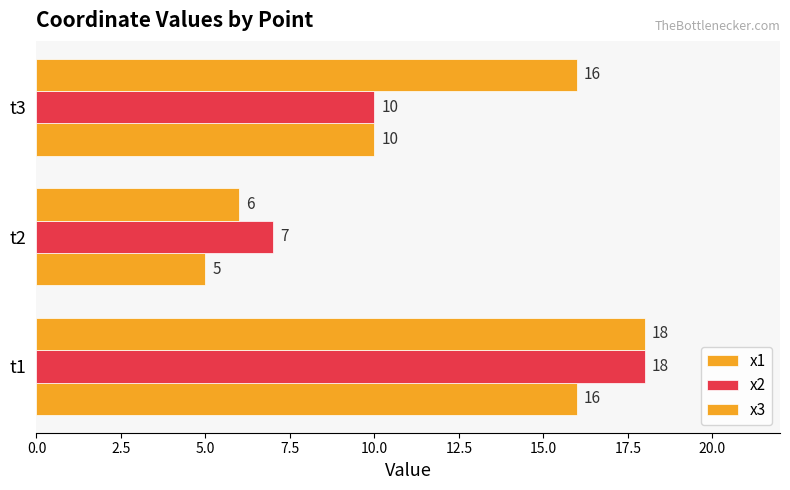

How many data points in x3 are less than 16?

1